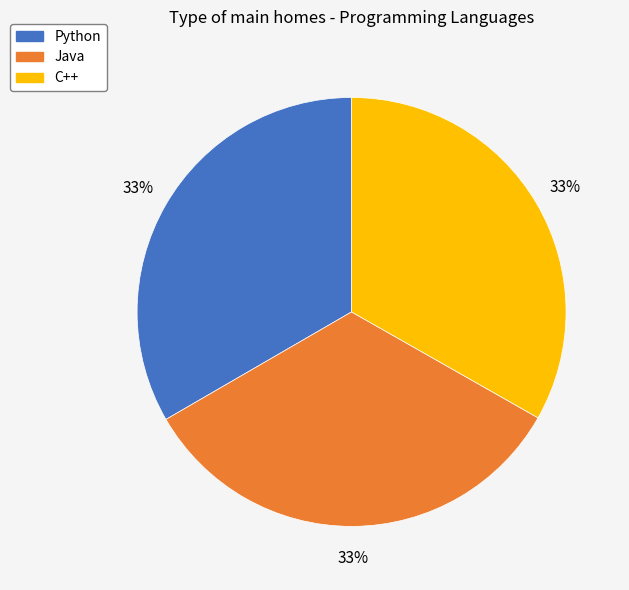

How many slices are in this pie chart?

3